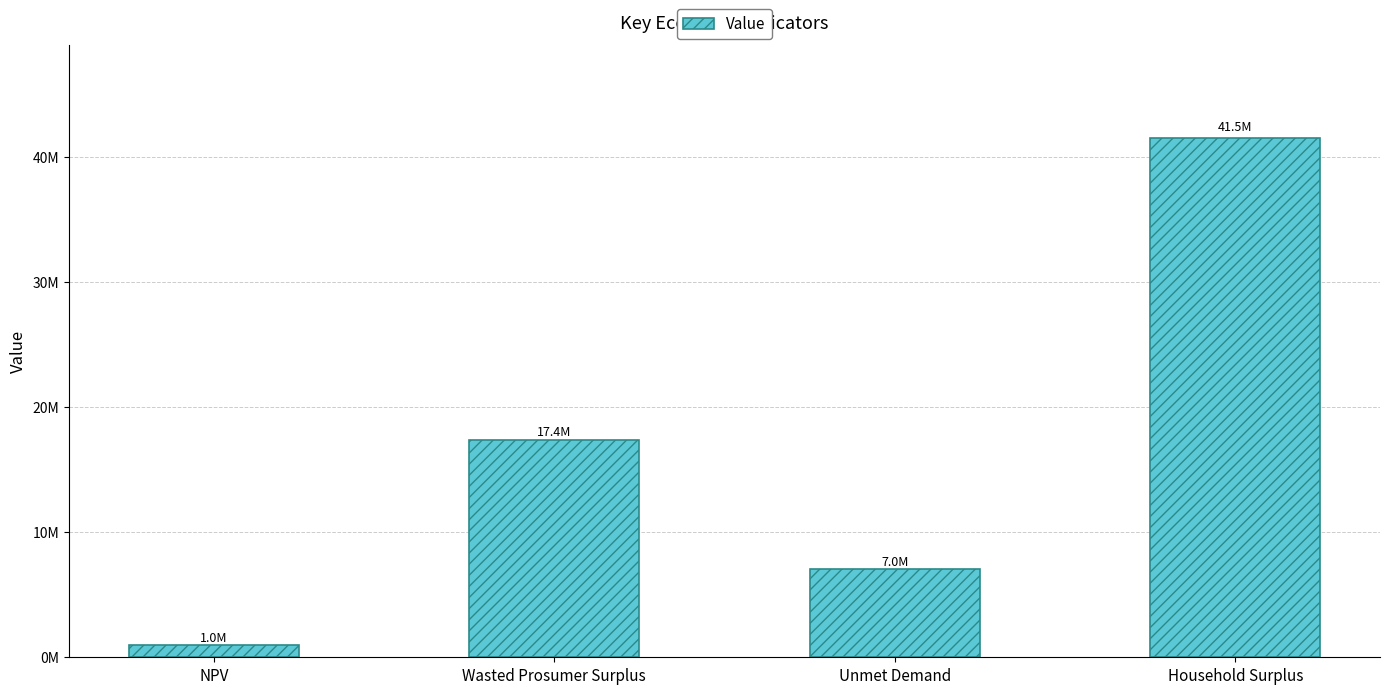

What is the value of the 4th bar from the left?

41519869.2